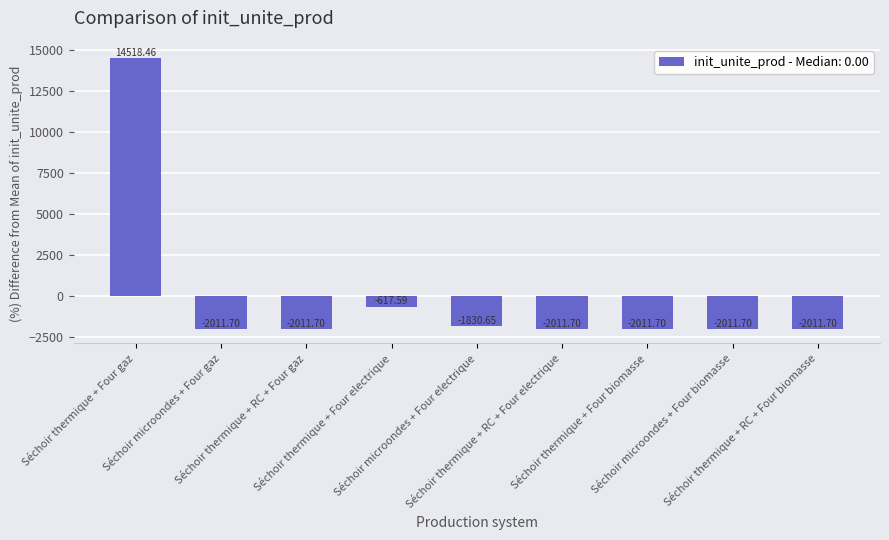

True or false: the data shows -2706.7 at Séchoir thermique + Four biomasse.

False